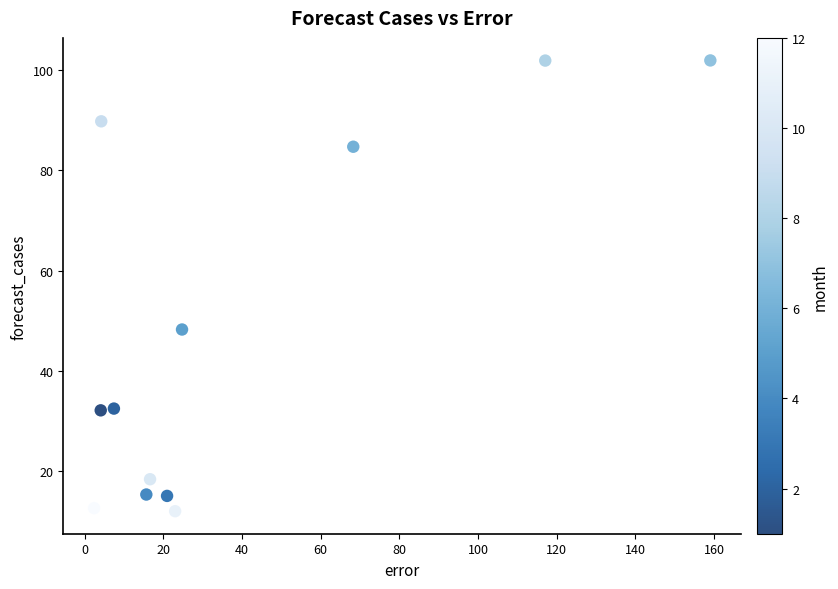

What Y value in the scatter plot is closest to 56?

48.2